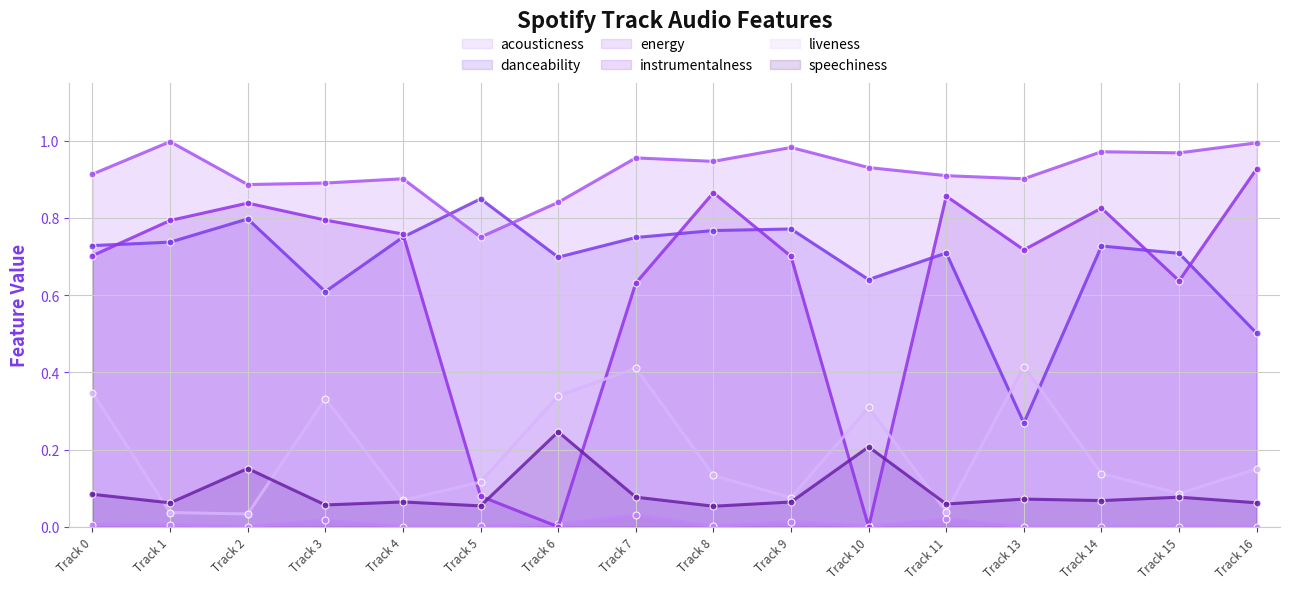

Which category has the highest value across all series?

Track 1